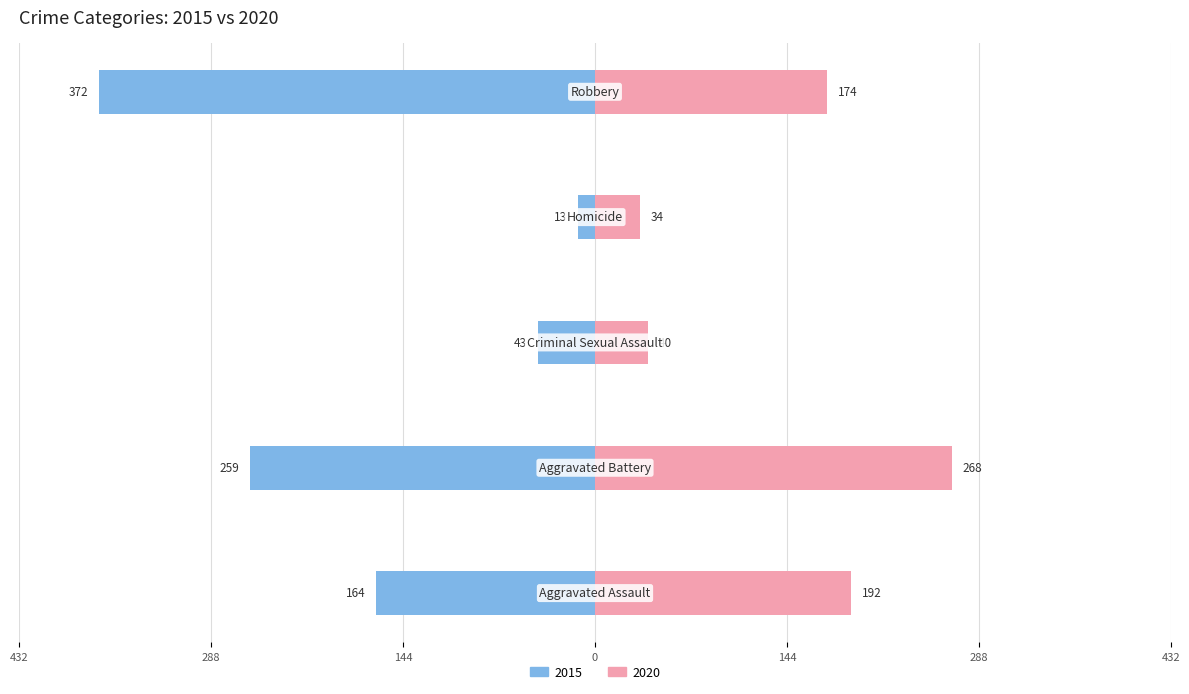

Count the number of data series in this chart.

2